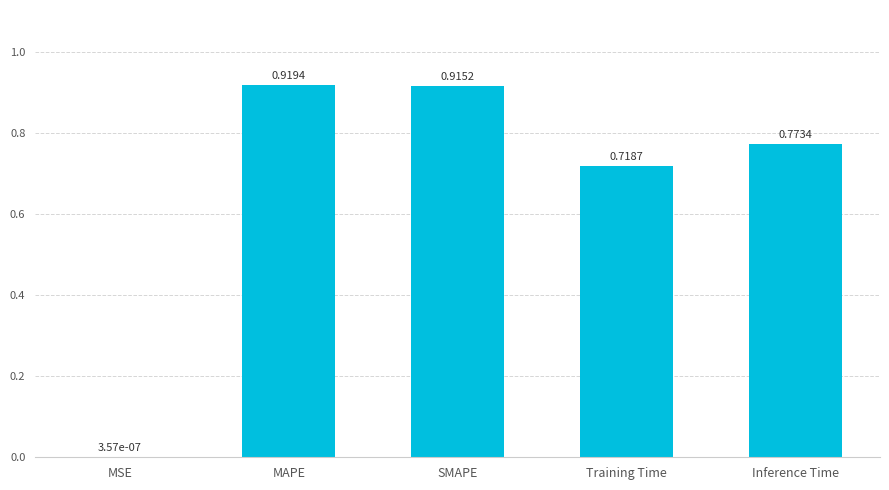

Which label corresponds to the largest value in the chart?

MAPE